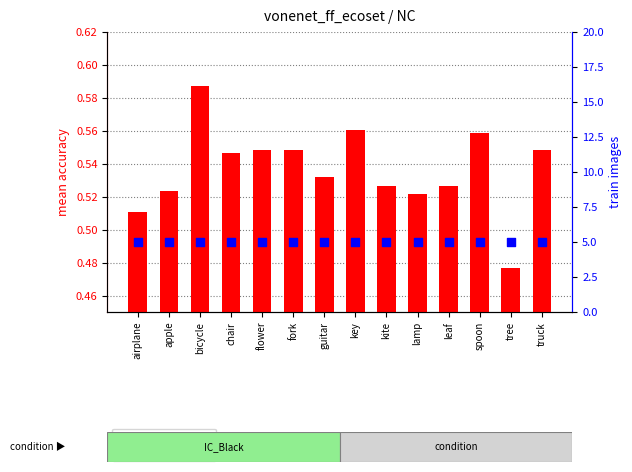

What are all the series names shown in the legend?

mean accuracy, train images